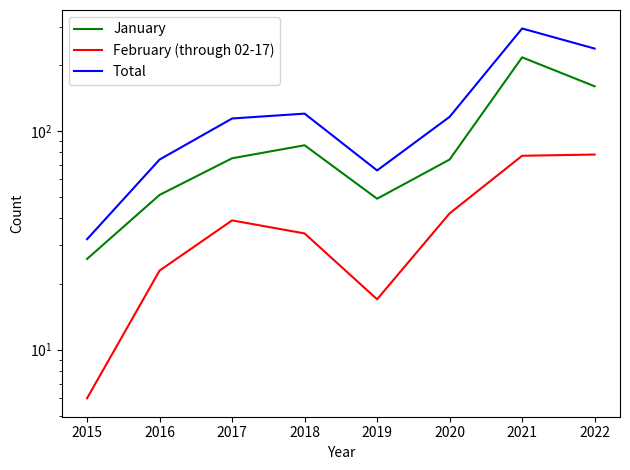

At how many categories does at least one series exceed 6?

8